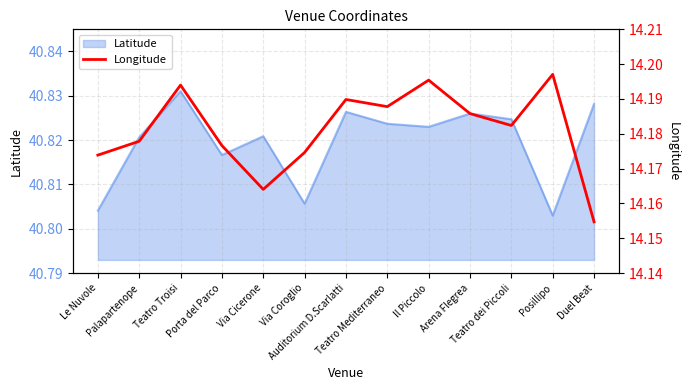

At which category does the data reach its first local valley?

Via Cicerone